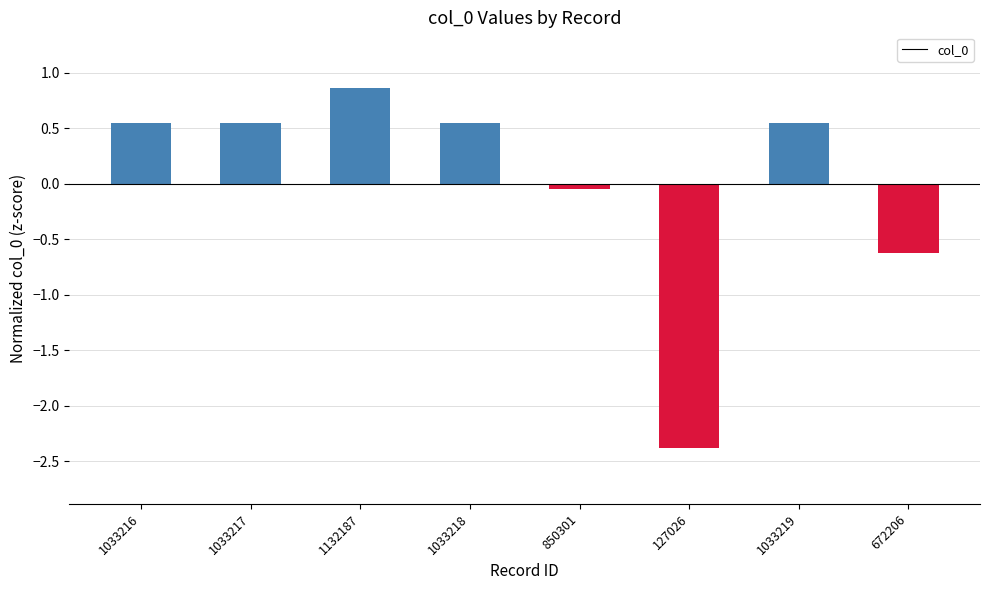

Are the bars grouped side by side (vs. stacked)?

No